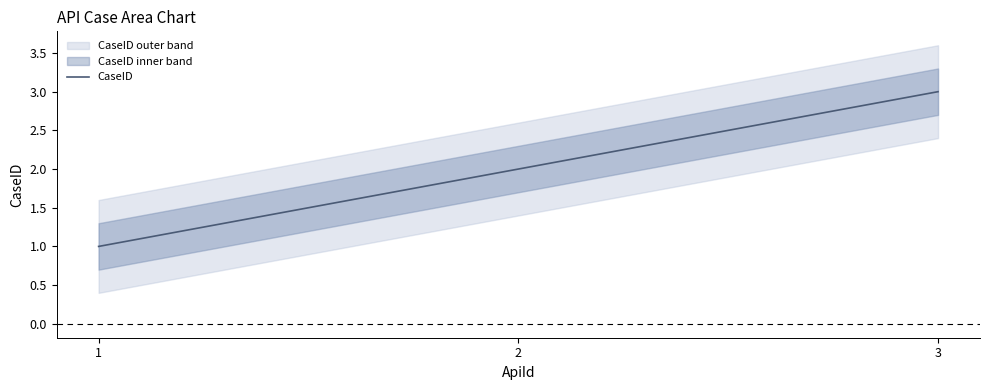

Between 1 and 3, which is larger?

3